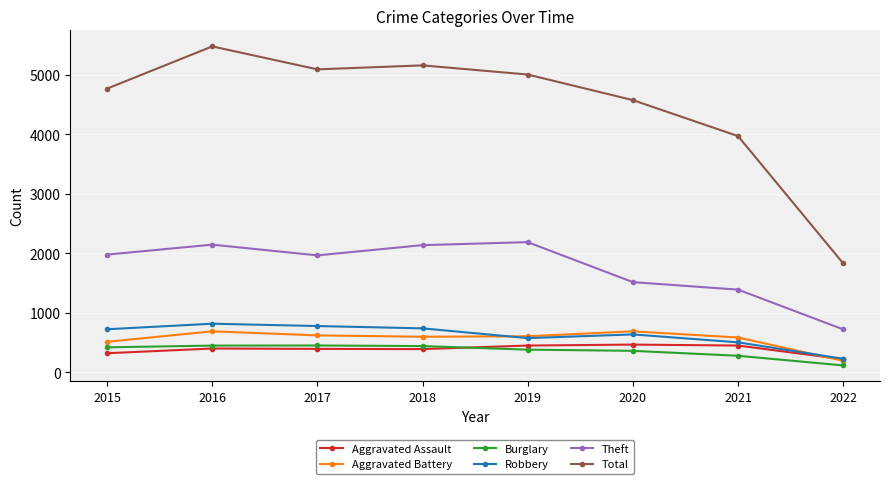

Is the value of Aggravated Battery at 2020 greater than the value of Theft at 2020?

No